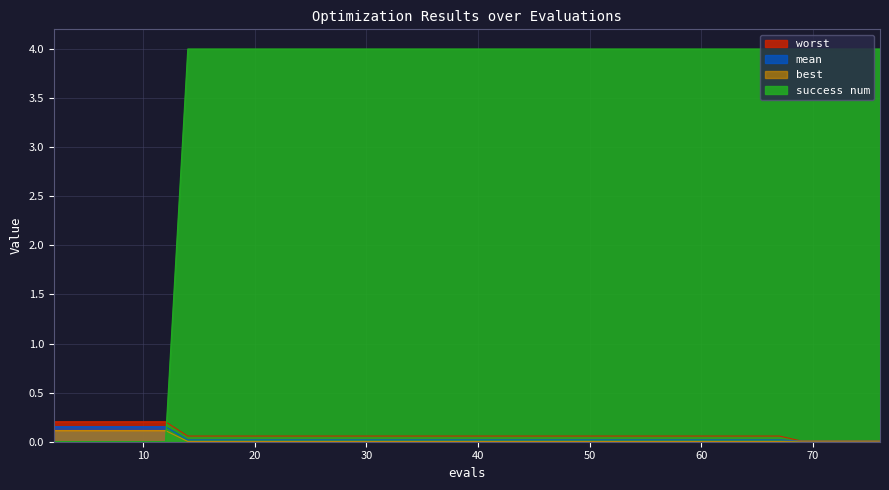

The value of worst at 6 is 0.0. True or false?

False